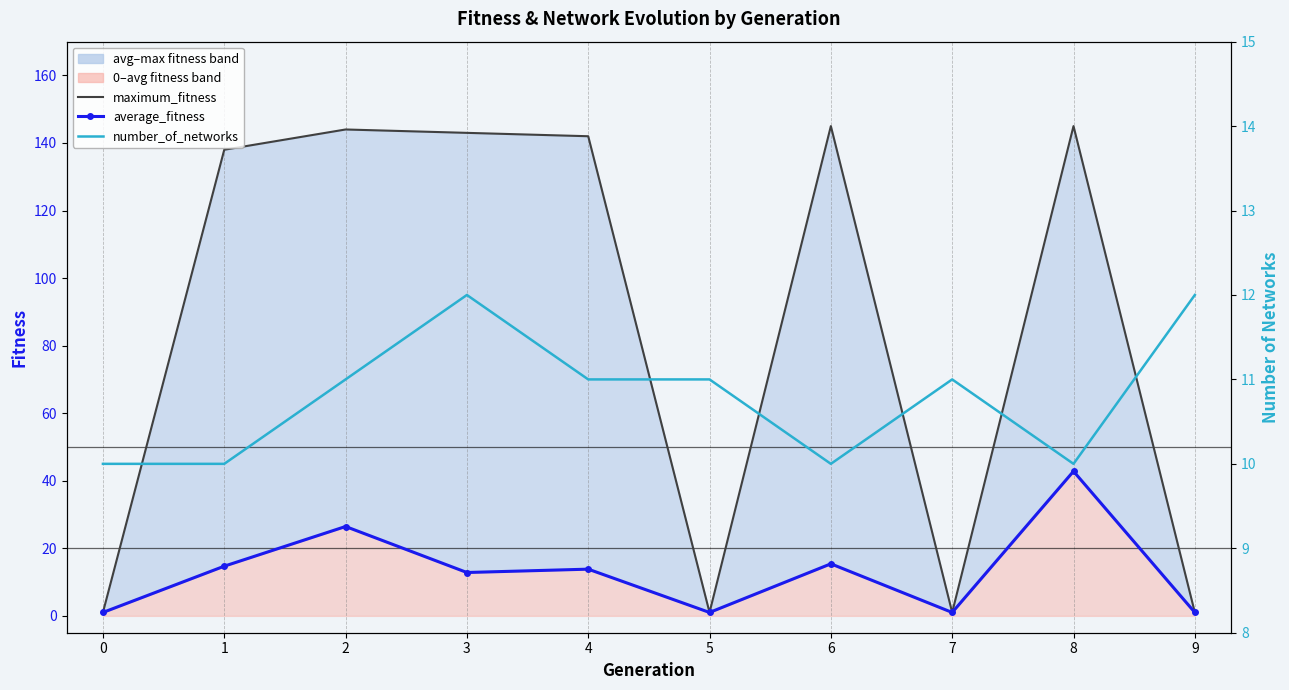

Count the number_of_networks values in the range 10 to 11.

8